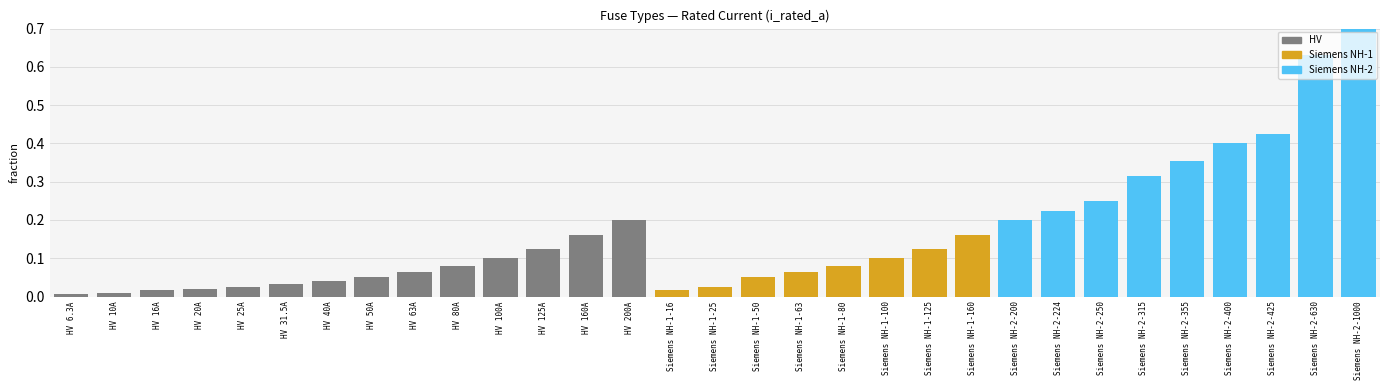

Which series has the widest spread of values?

Siemens NH-2